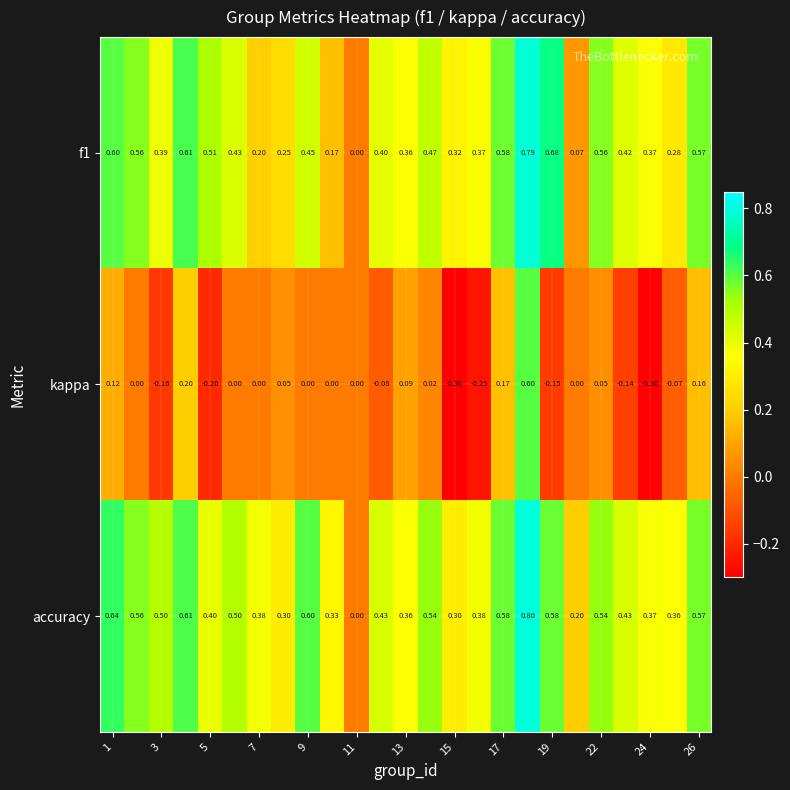

Which series has the largest range (max minus min)?

kappa